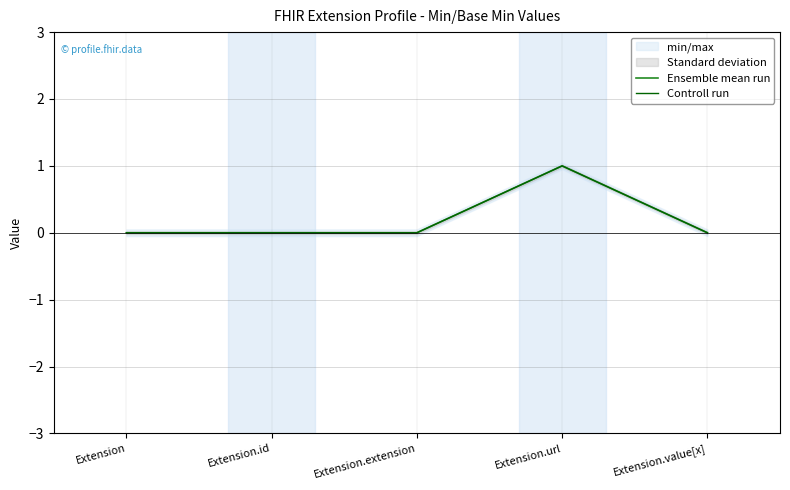

Is the value of Controll run at Extension.url greater than the value of Ensemble mean run at Extension.value[x]?

Yes